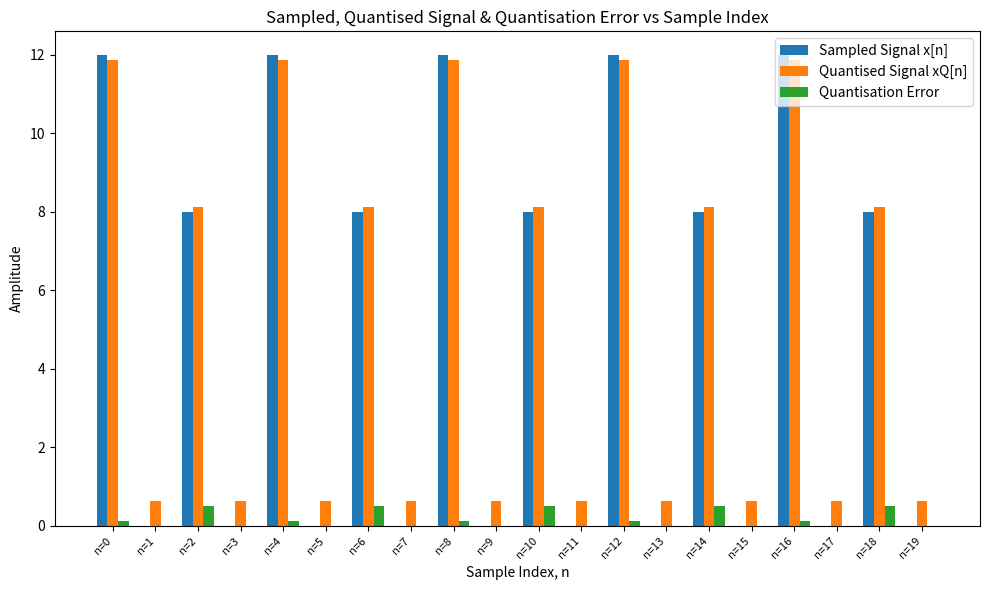

True or false: Quantised Signal xQ[n] has a value of 11.9 at n=12.

True